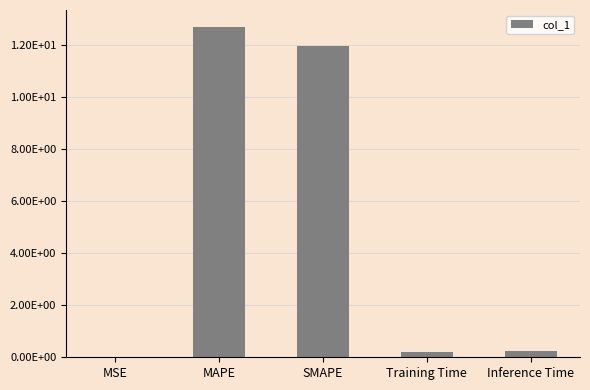

Reading left to right, what are all the values shown in this chart?

0.0	12.7	12.0	0.2	0.2